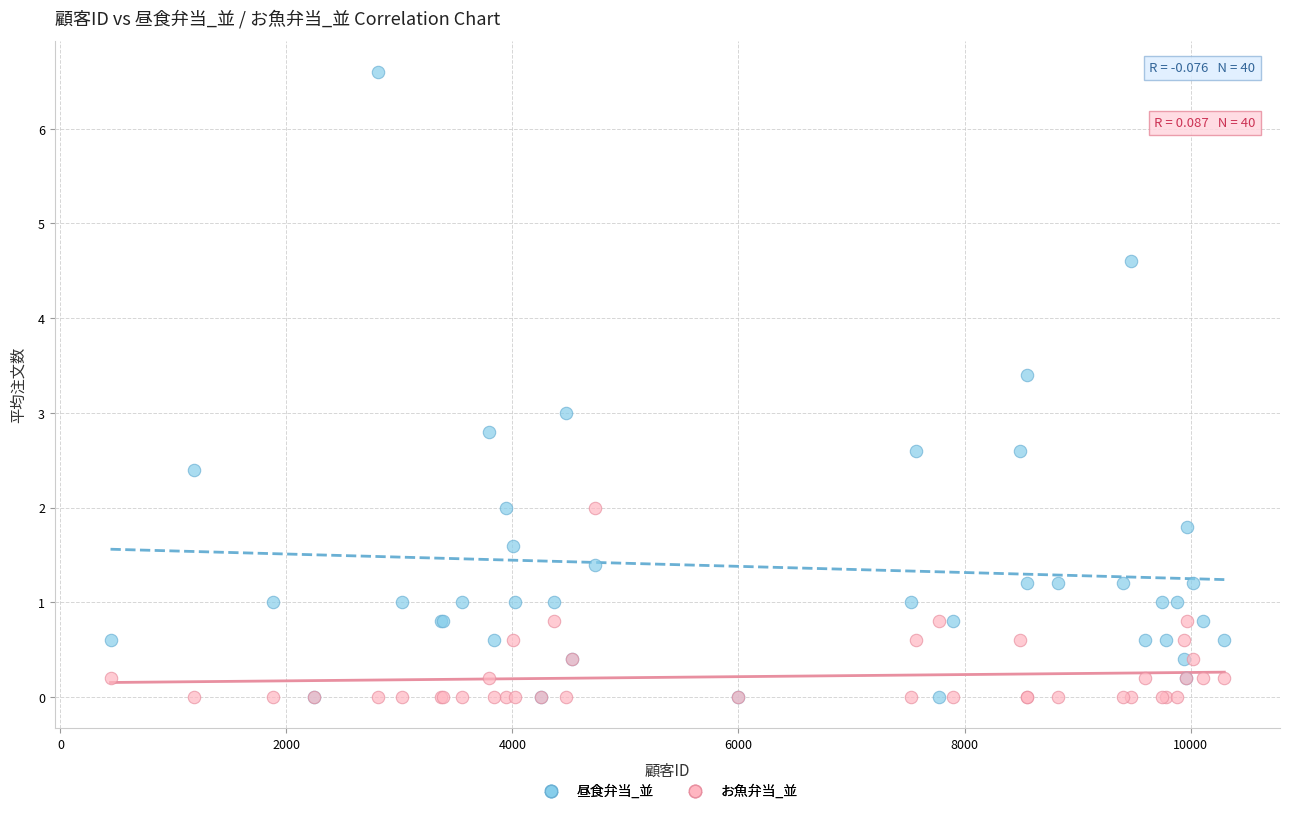

Which series contains the highest Y value?

昼食弁当_並